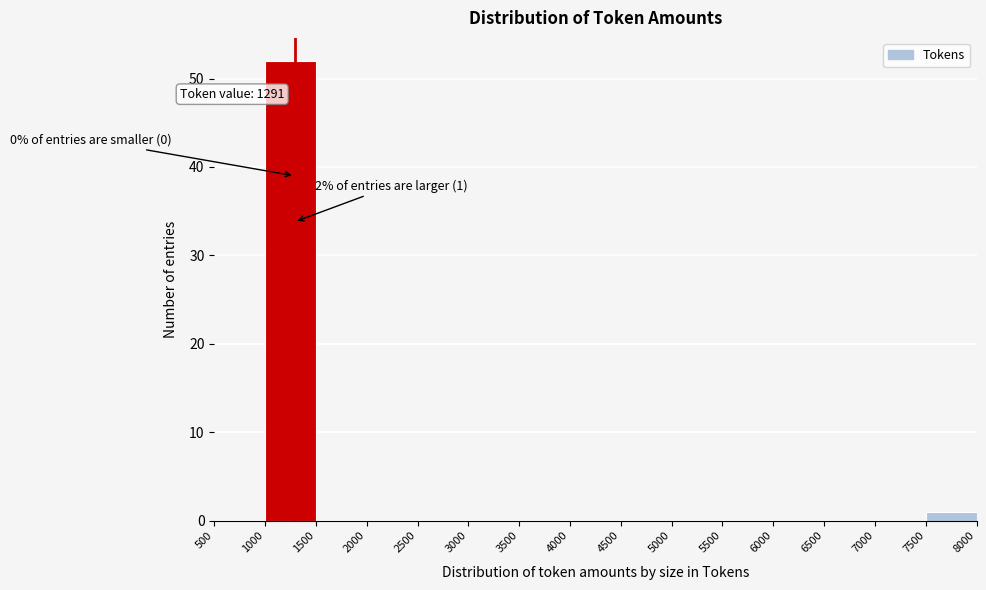

Over which range of the x-axis is the bar tallest?

1000 to 1500